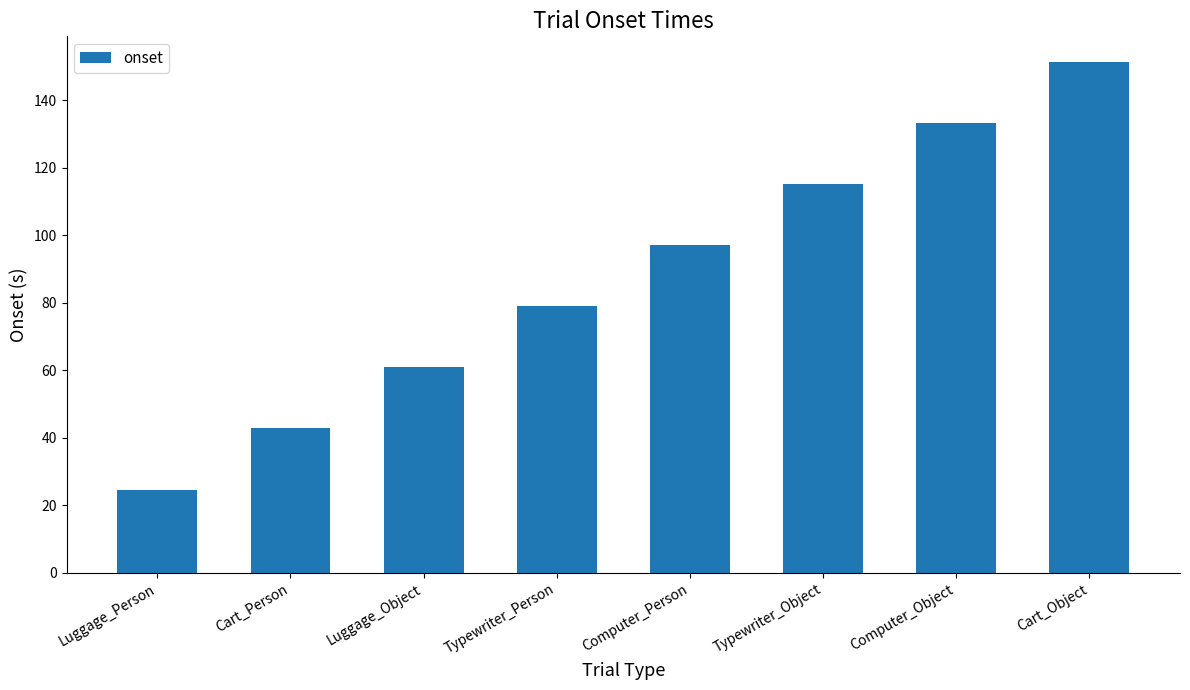

The chart shows a value of 197.5 at Cart_Object. True or false?

False